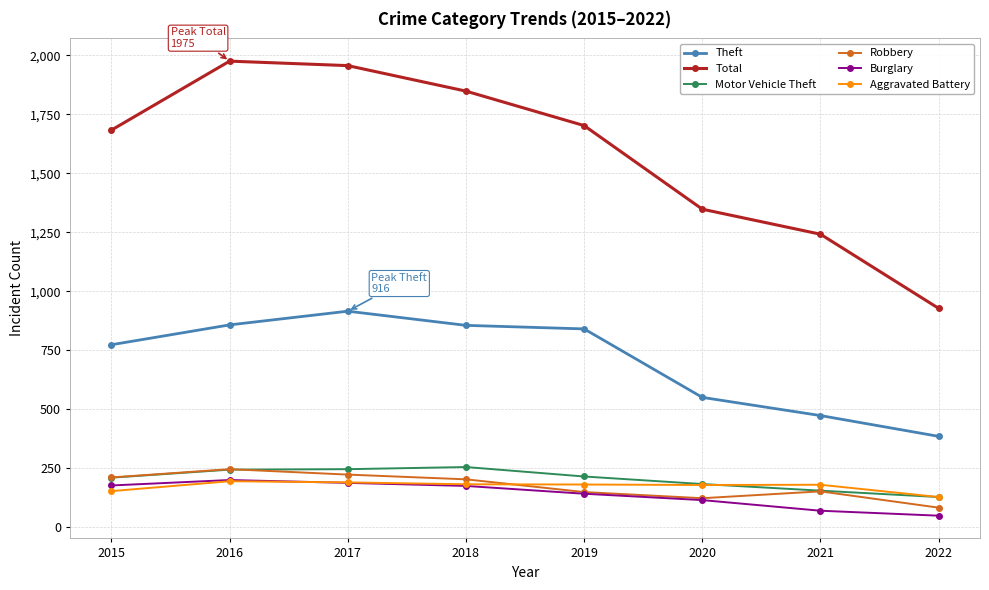

What is the value of the Robbery point at the 4th from the left?

204